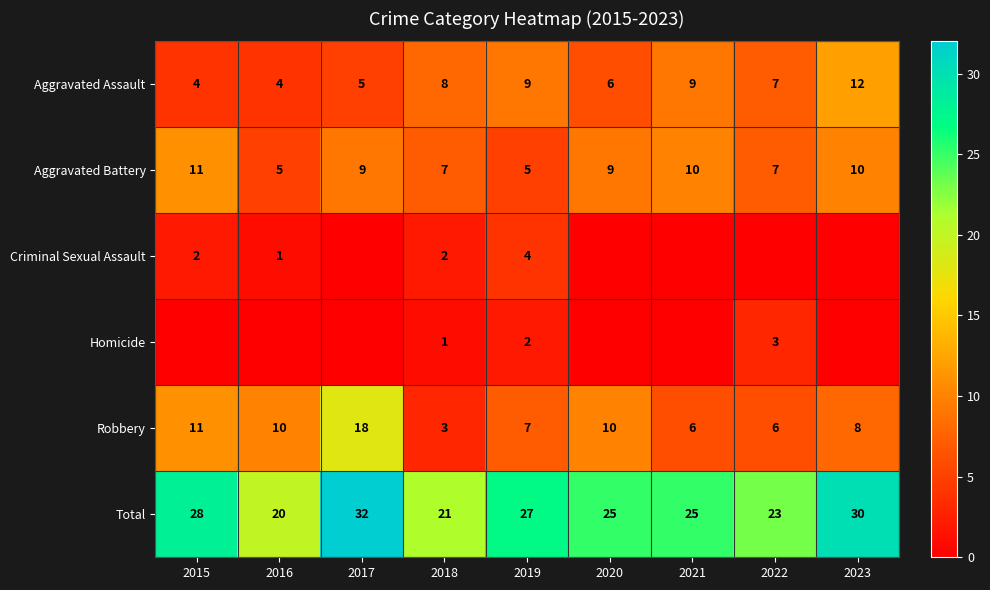

At how many categories does at least one series exceed 17?

9